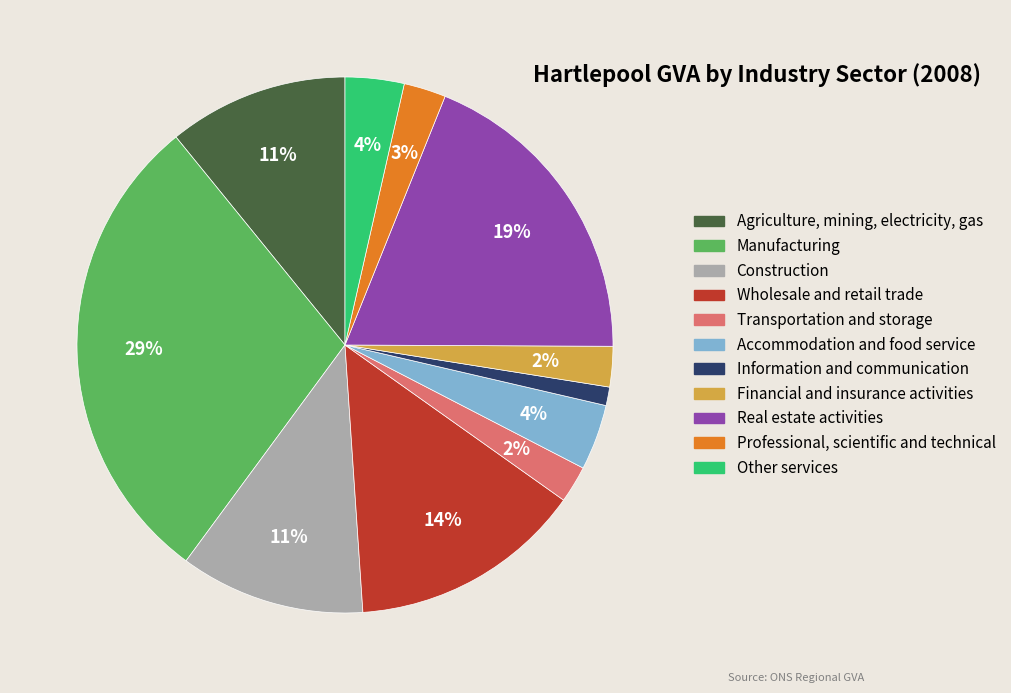

Which has a higher value, Financial and insurance activities or Agriculture, mining, electricity, gas?

Agriculture, mining, electricity, gas